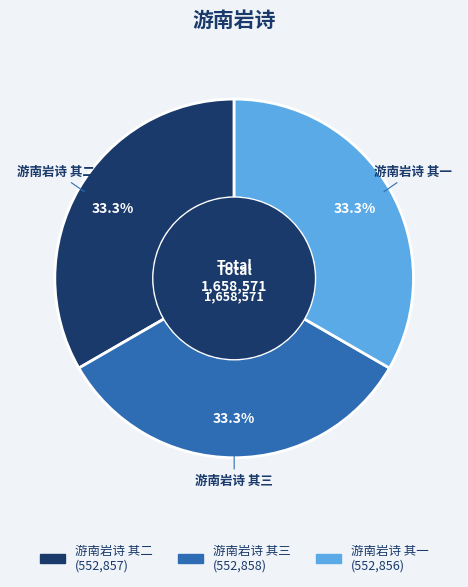

What is the total percentage of 游南岩诗 其三 and 游南岩诗 其二?

66.7%